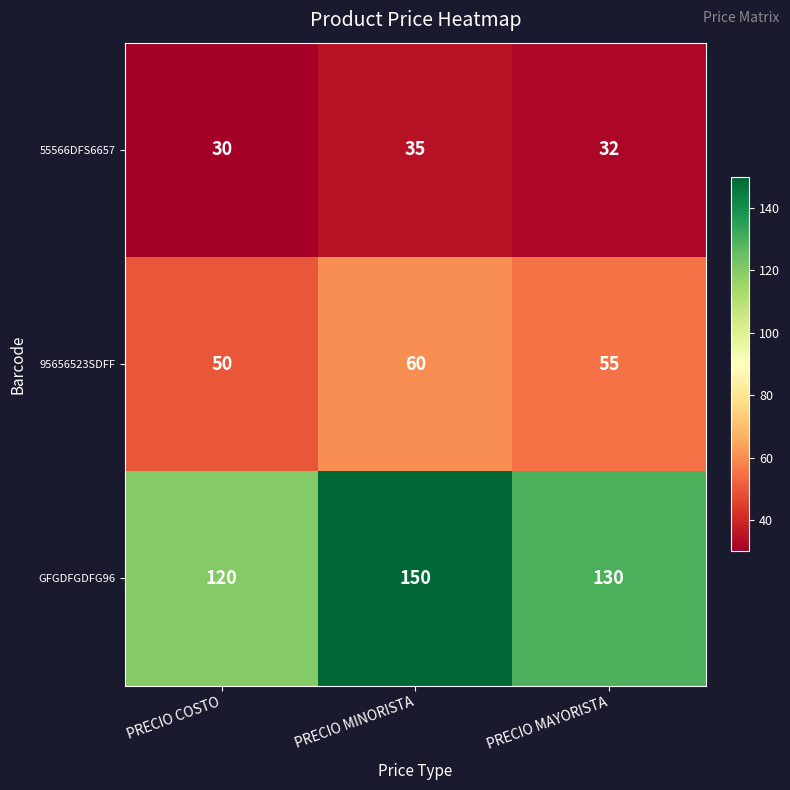

Reading right to left, transcribe all the data shown in this chart.

55566DFS6657: 32	35	30
95656523SDFF: 55	60	50
GFGDFGDFG96: 130	150	120